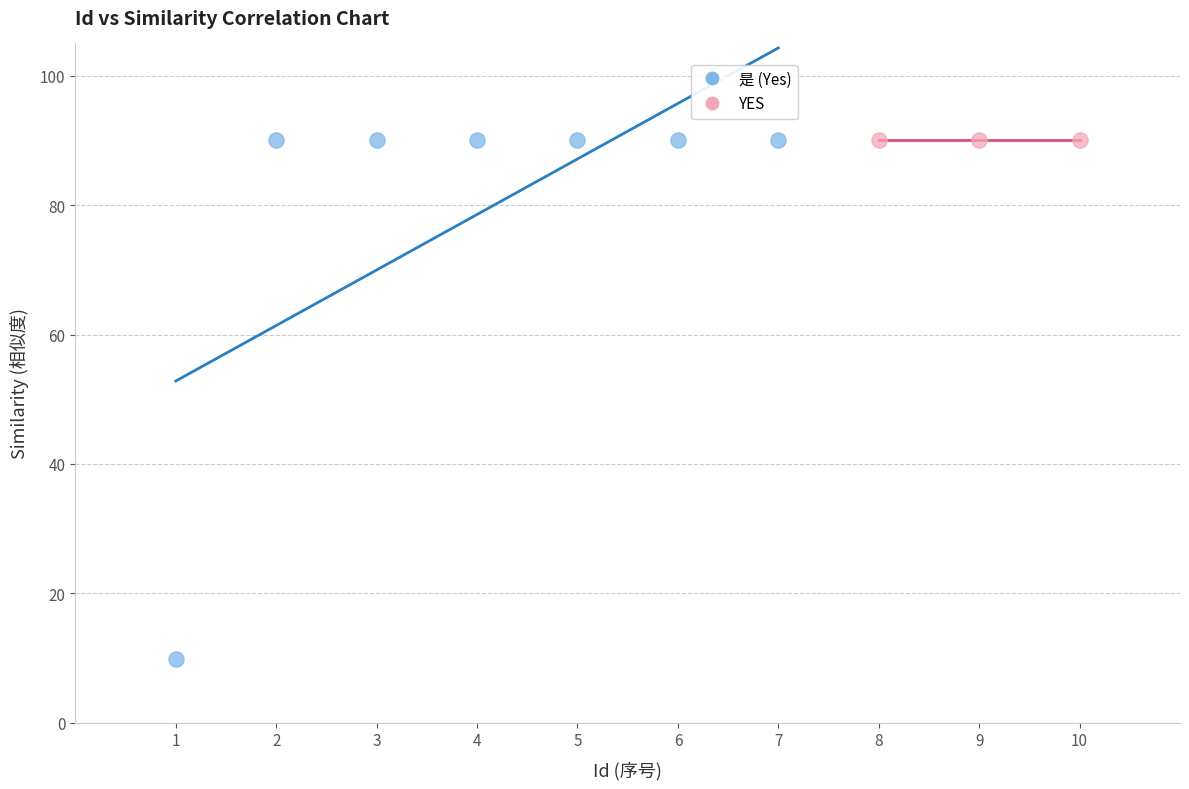

Which series contains the lowest Y value?

是 (Yes)